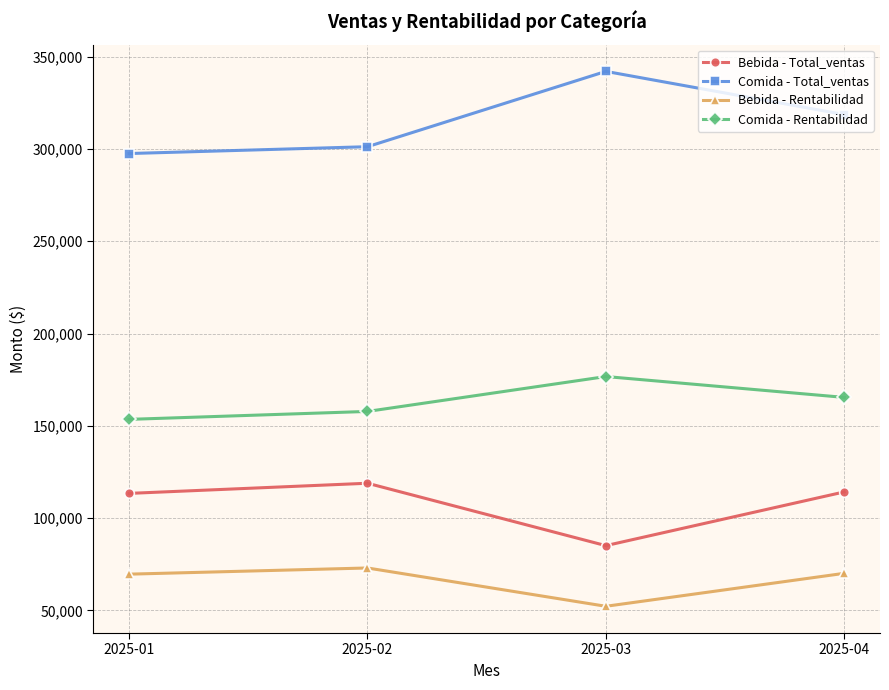

List the series in order of their peak value, lowest first.

Bebida - Rentabilidad, Bebida - Total_ventas, Comida - Rentabilidad, Comida - Total_ventas